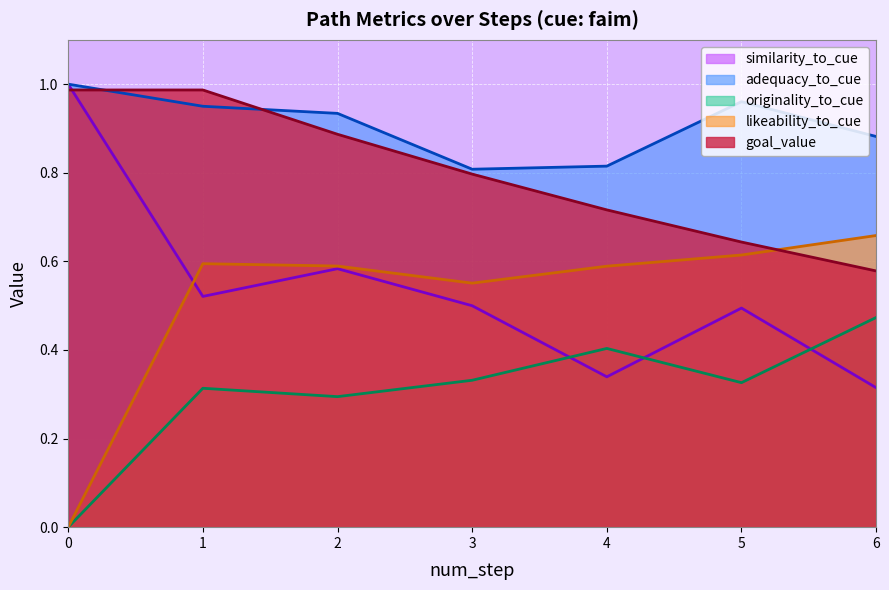

At how many categories does at least one series exceed 0?

7